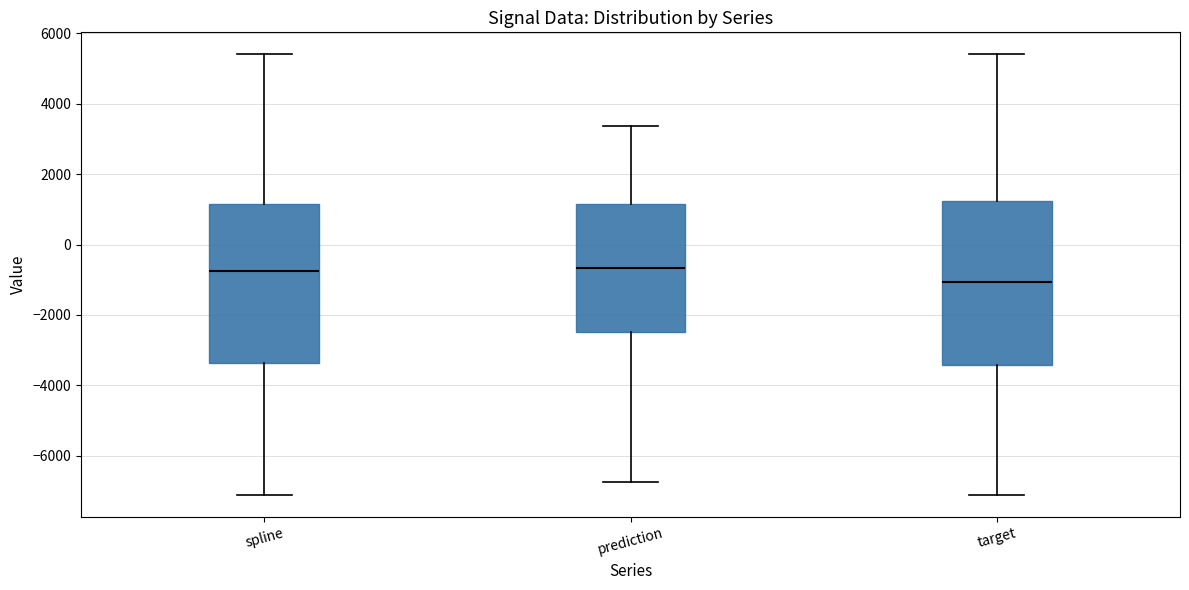

Reading left to right, transcribe this box plot: for each box, give where its median line is, the range the box spans, and where its two whiskers end, as read against the y-axis. The values are not printed on the chart, so give them approximately, as read against the axis.

spline: median -800, box -3400 to 1200, whiskers -7200 to 5400
prediction: median -600, box -2400 to 1200, whiskers -6800 to 3400
target: median -1000, box -3400 to 1200, whiskers -7200 to 5400